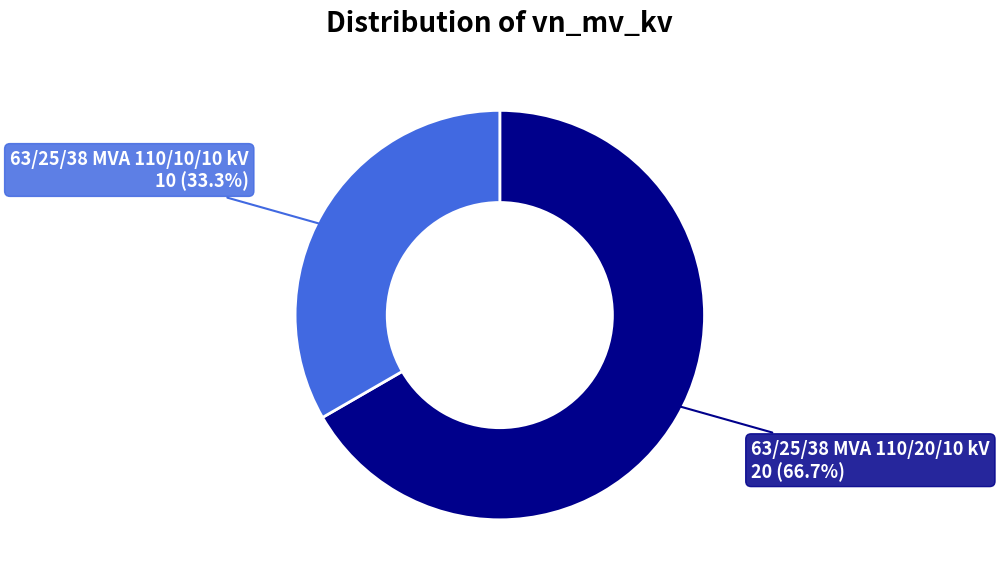

To the nearest percent, what is the average slice percentage?

50%